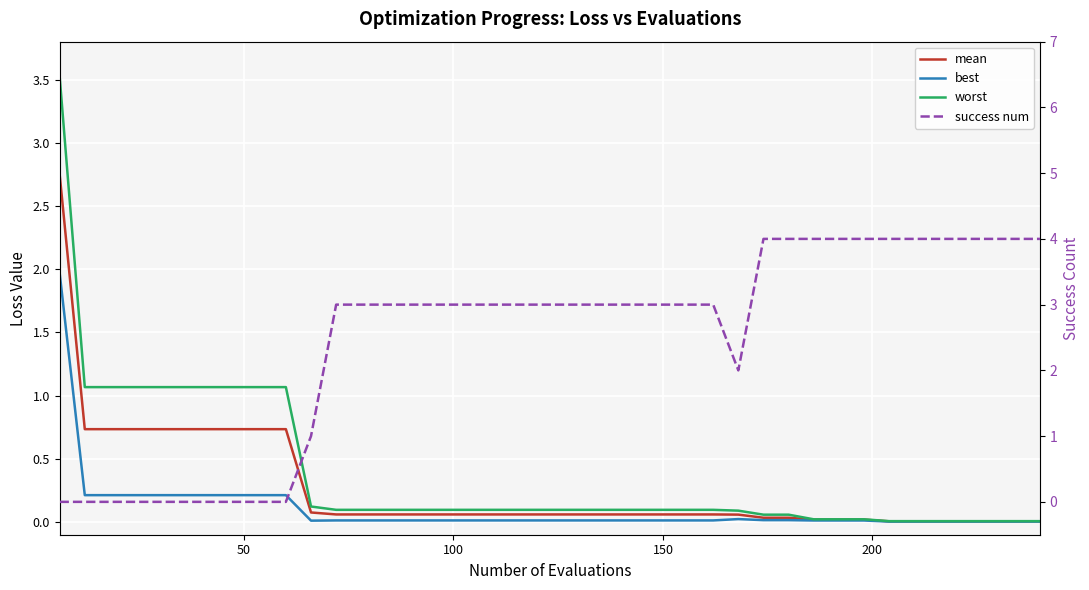

How many categories are shown in the chart?

40